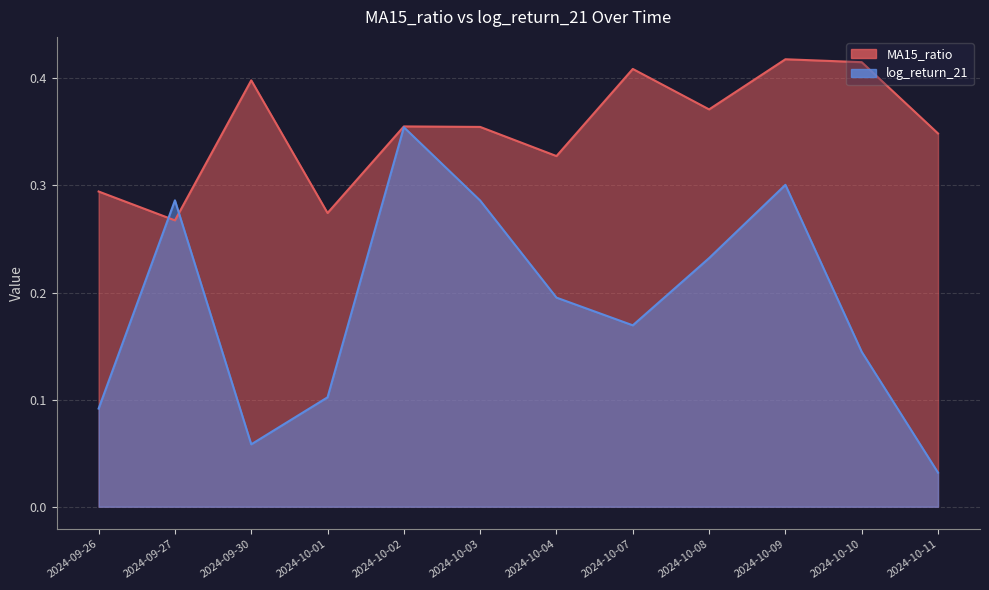

What is the value of the log_return_21 point at the 2nd from the left?

0.3